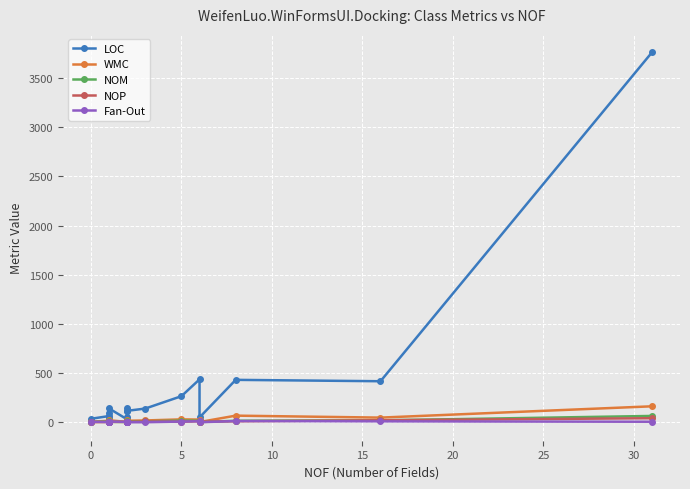

At 0, list the series in order from smallest to largest.

NOP, Fan-Out, NOM, WMC, LOC